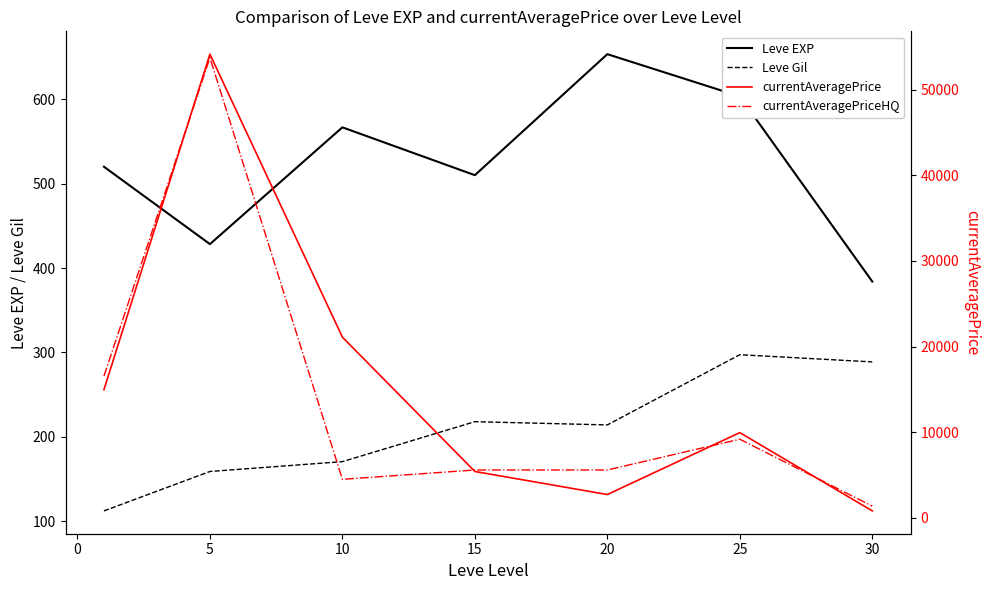

What is the lowest value of the Leve Gil series?

112.3